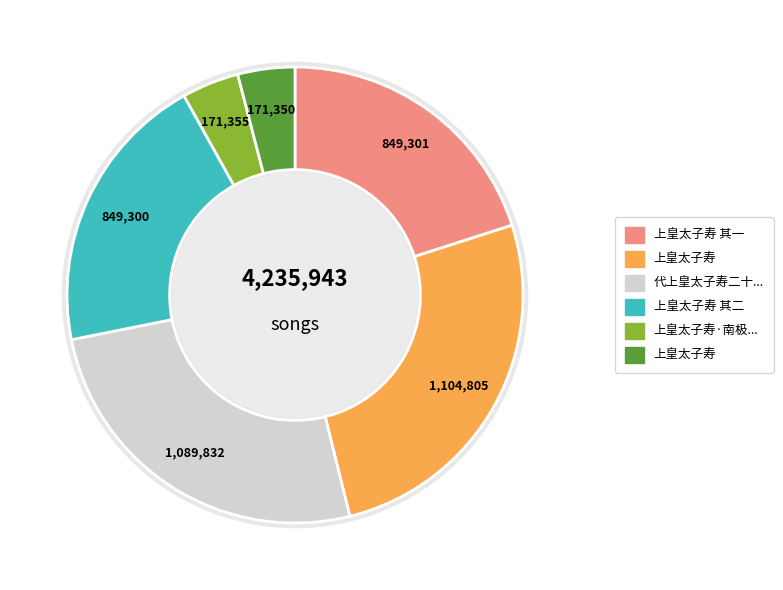

Combined, what portion of the pie is 上皇太子寿·南极秋中夜有辉 and 上皇太子寿?

8.1%